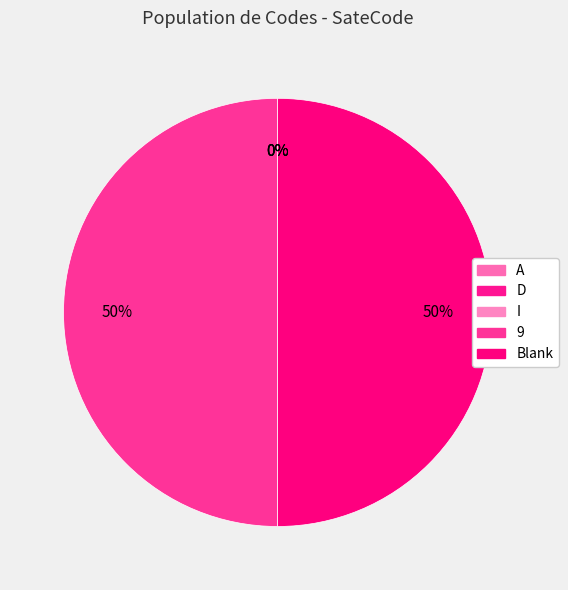

What is the smallest slice in the pie chart?

A